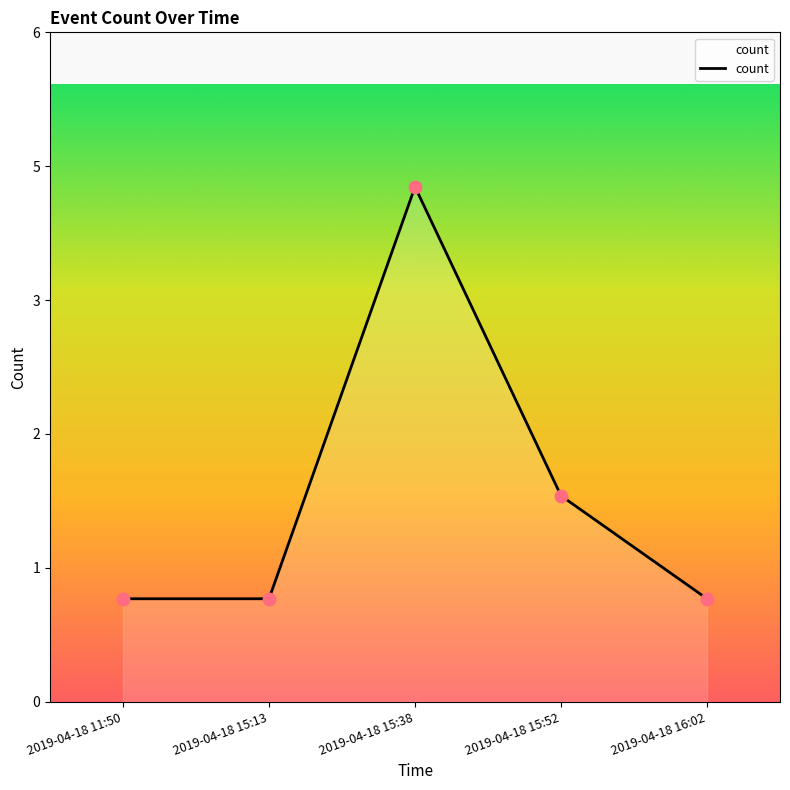

Which has a higher value, 2019-04-18 15:38 or 2019-04-18 15:13?

2019-04-18 15:38